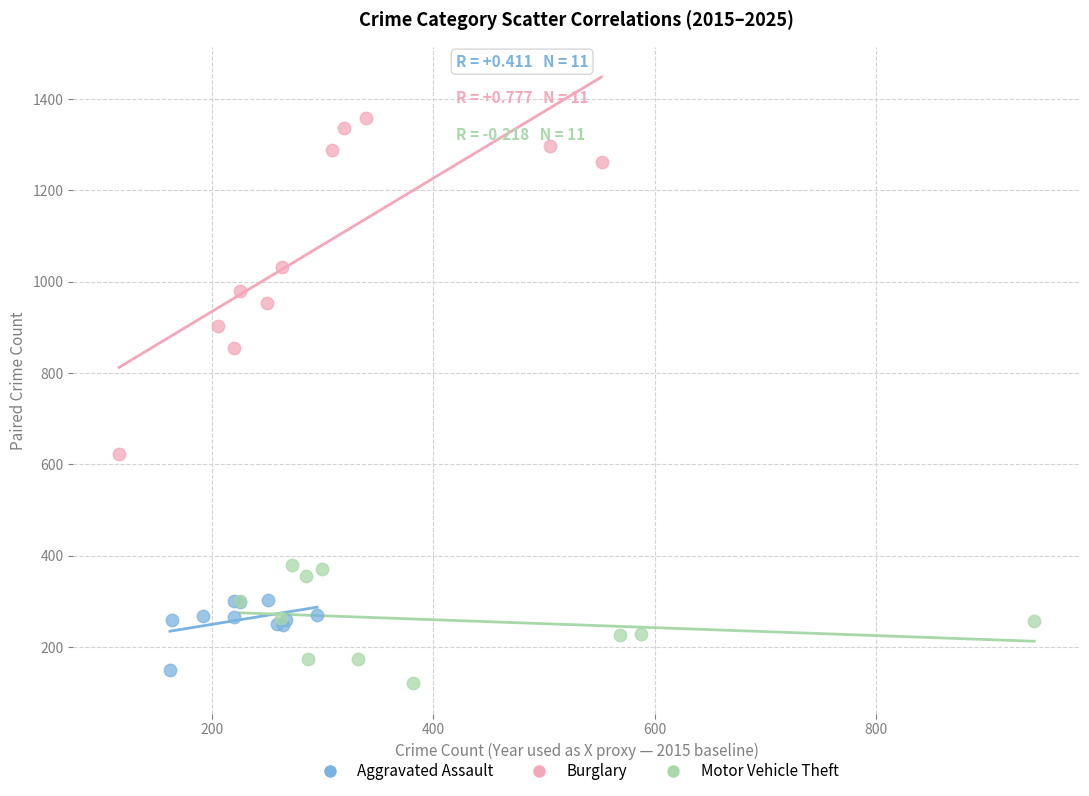

Which series reaches the minimum Y coordinate?

Motor Vehicle Theft